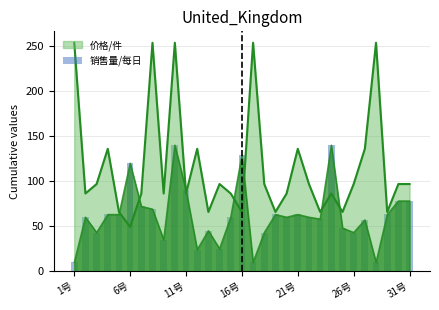

What is the sum of all values?

1922